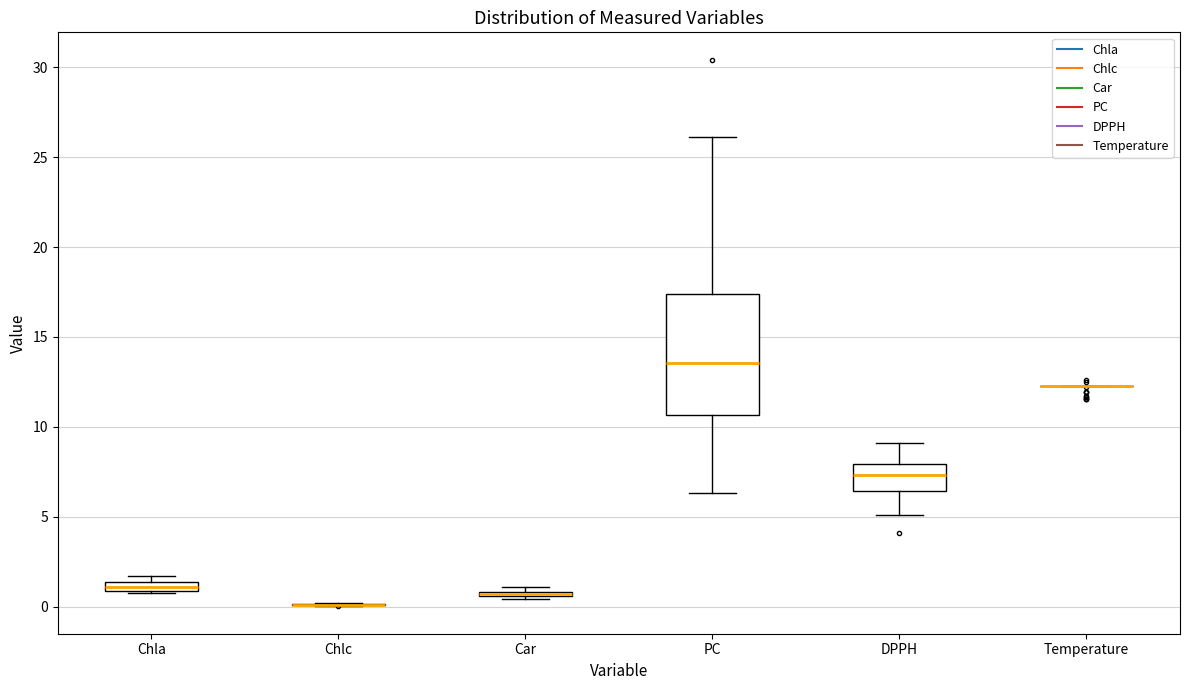

Comparing the boxes themselves (not the whiskers), which one is the tallest?

PC